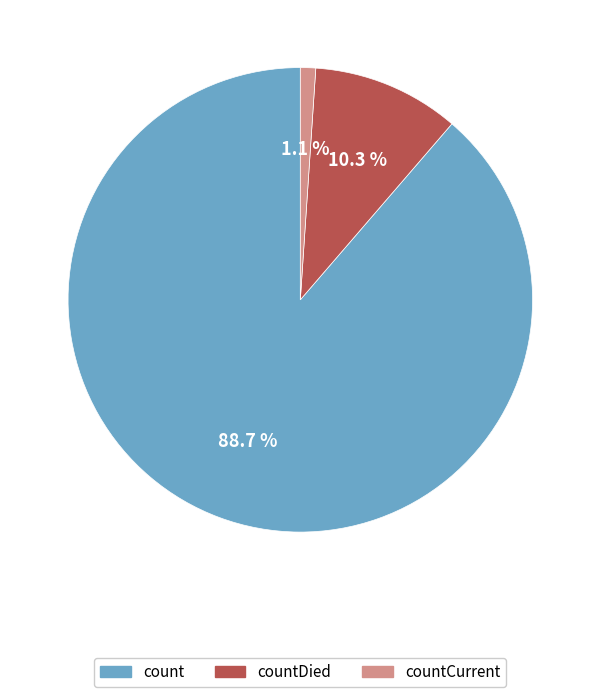

Does any single category account for the majority?

Yes